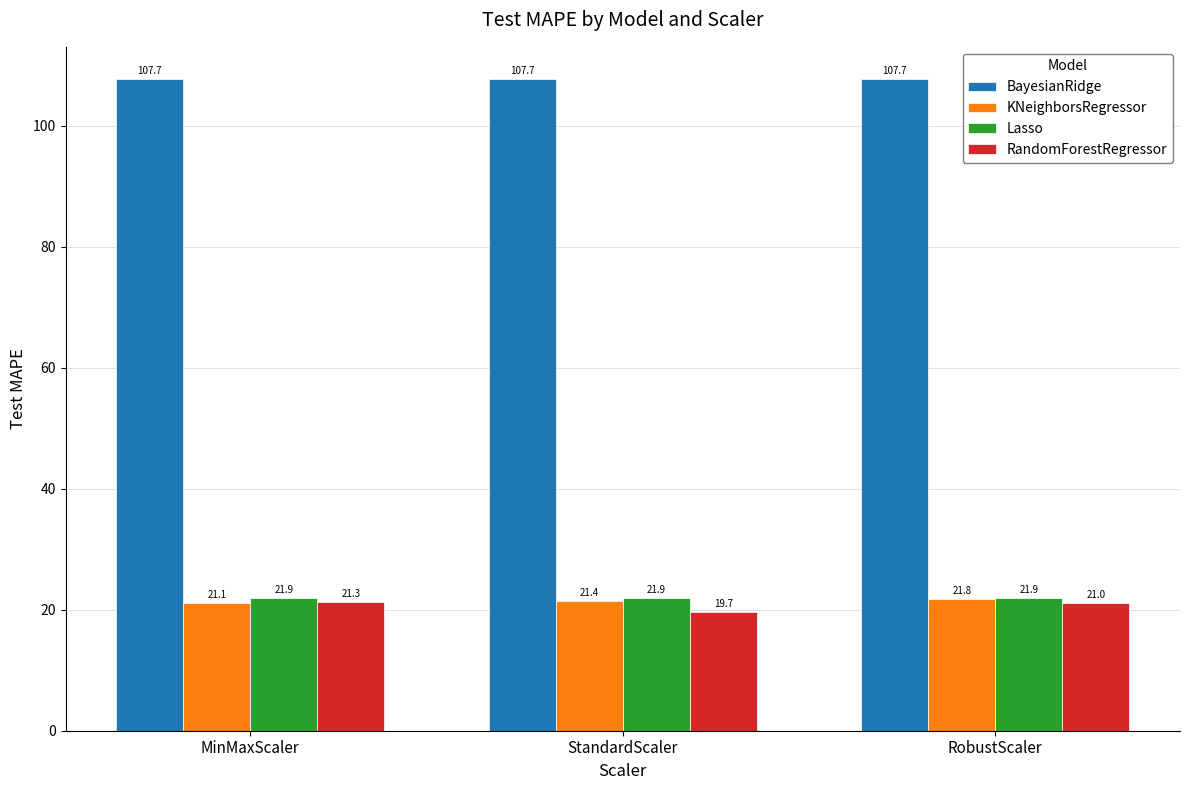

Which label corresponds to the smallest value in the chart?

StandardScaler